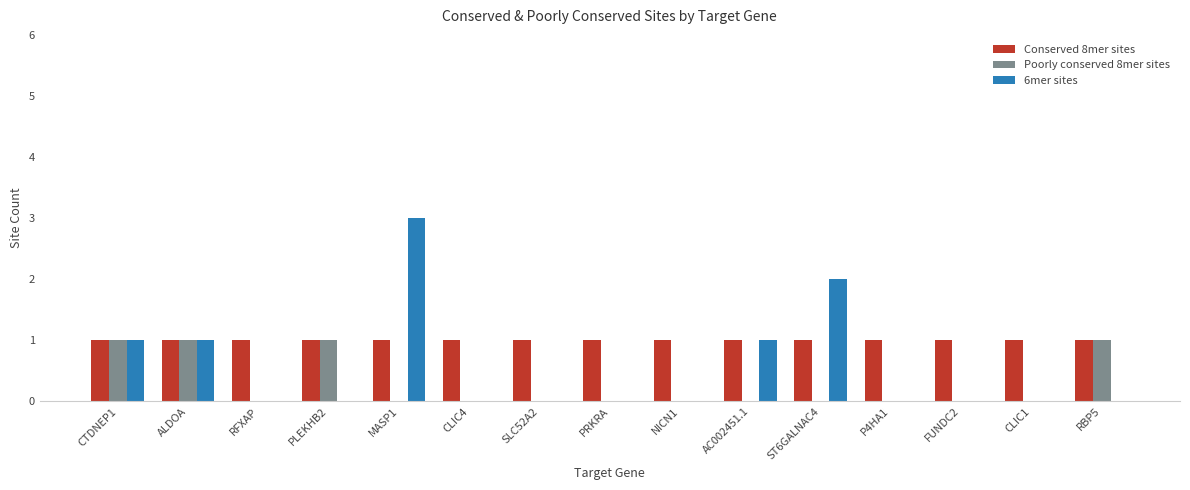

What is the sum of all Poorly conserved 8mer sites values?

4